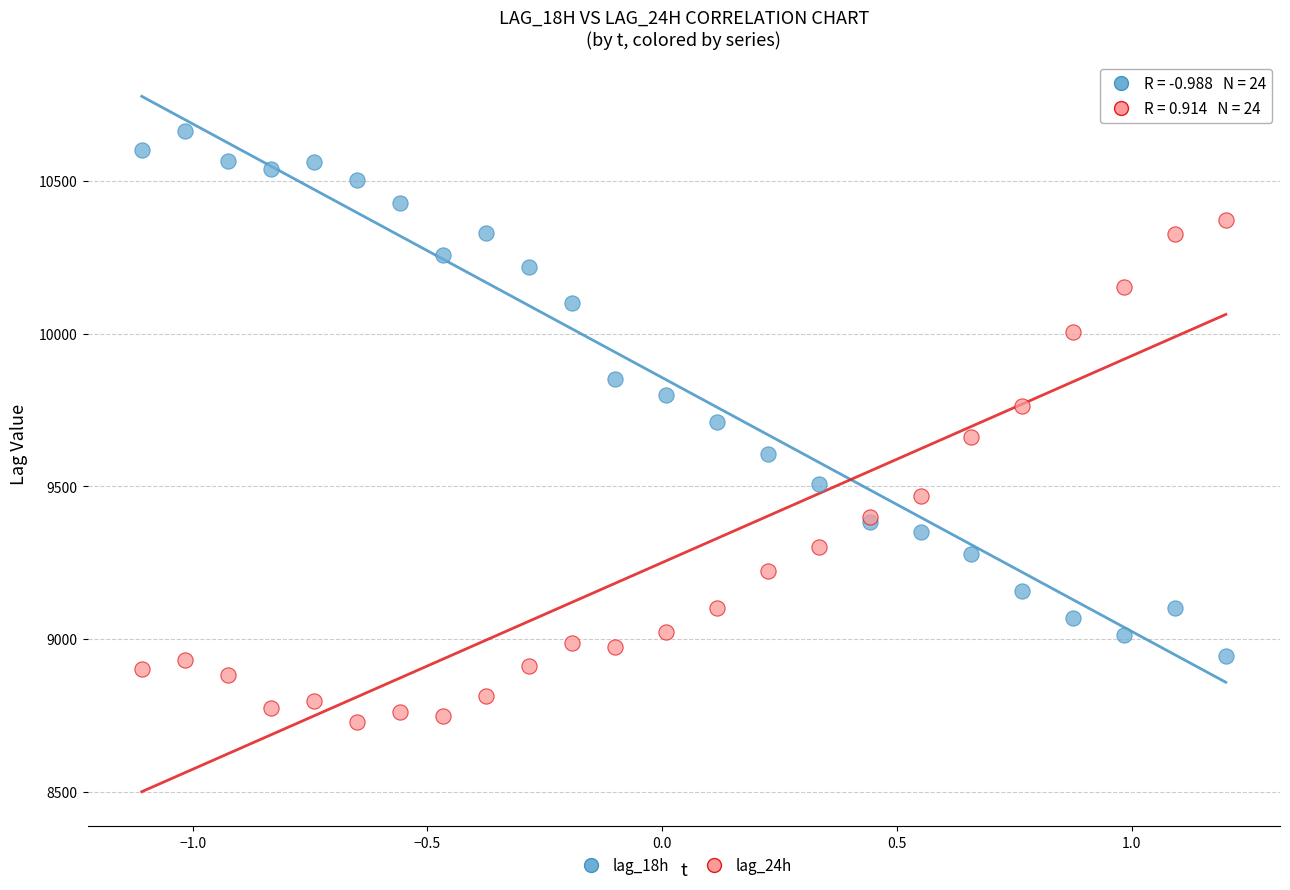

Which series reaches the minimum Y coordinate?

lag_24h